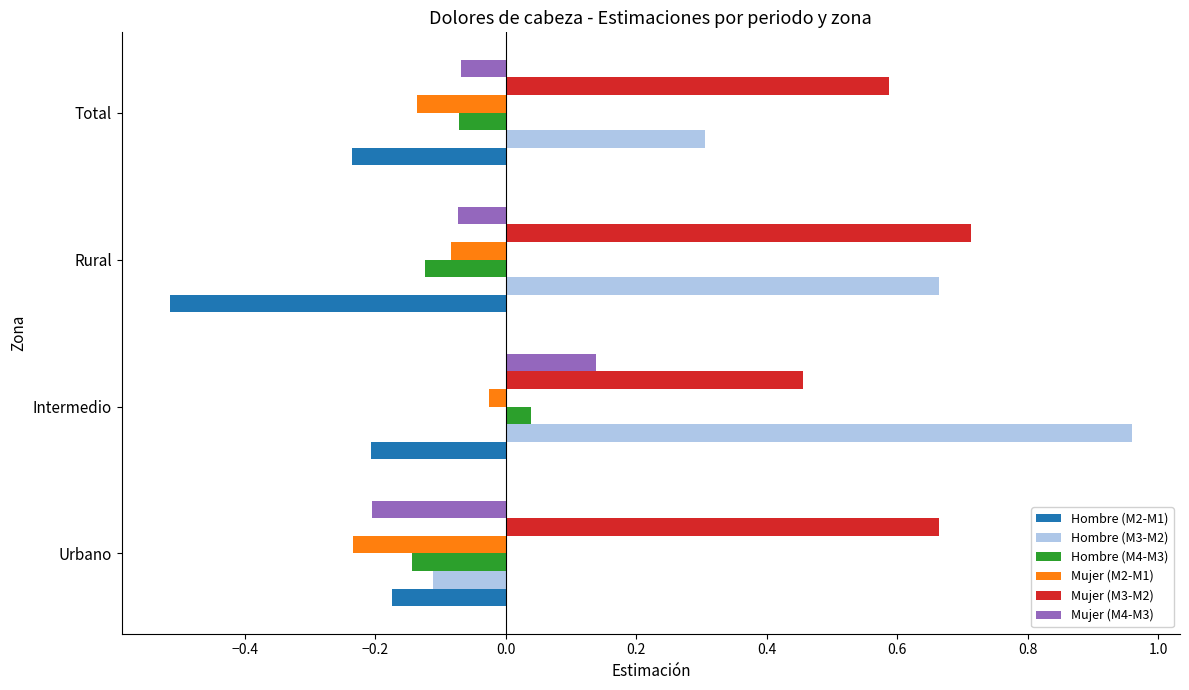

Which series has the largest range (max minus min)?

Hombre (M3-M2)